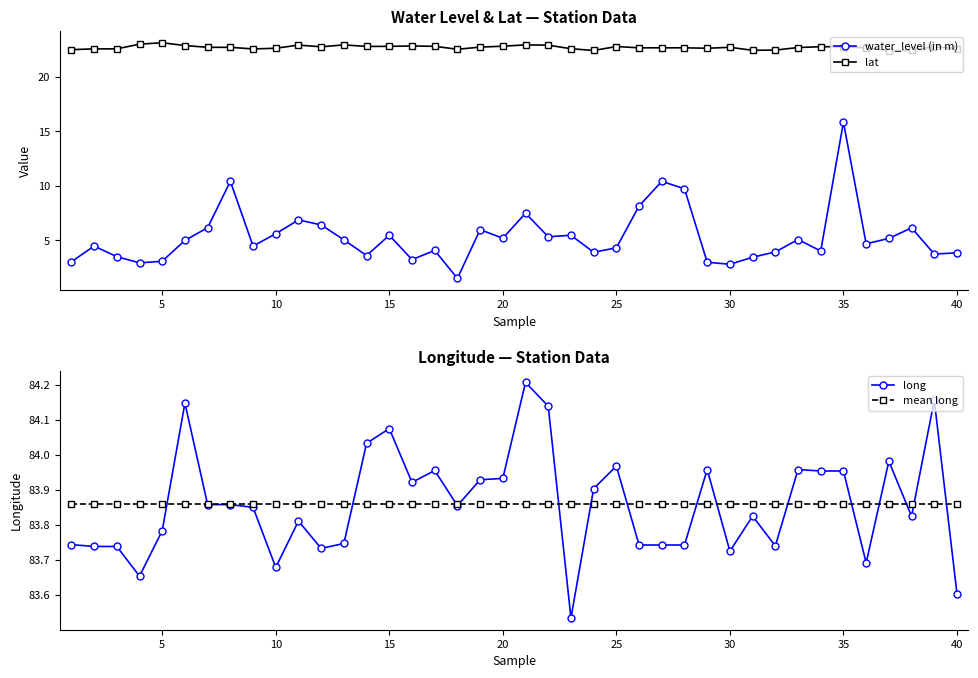

True or false: water_level (in m) has a value of 0.8 at 40.

False